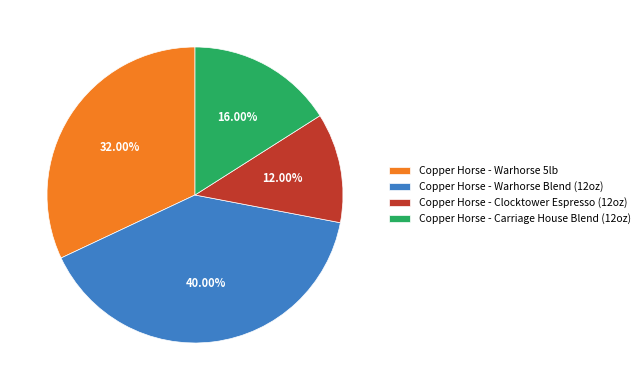

The Copper Horse - Clocktower Espresso (12oz) slice represents 21% of the pie. True or false?

False